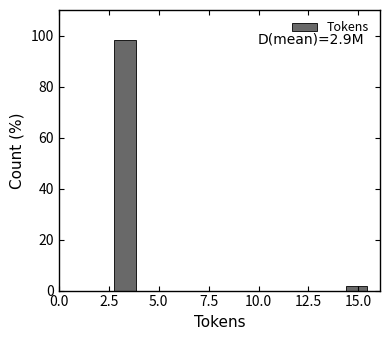

Read against the x-axis, roughly where is the centre of the tallest bar?

3.5